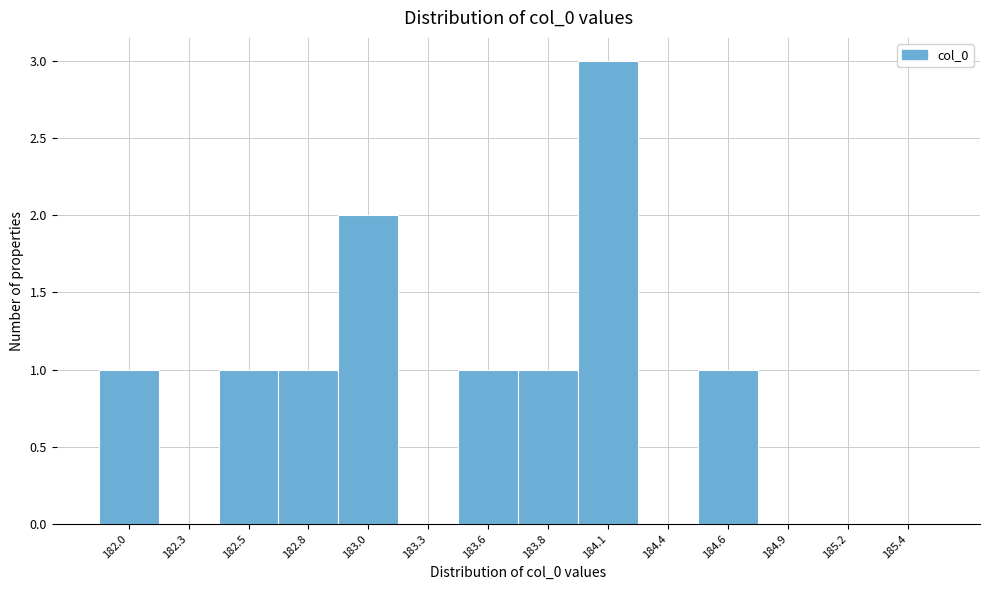

Reading right to left, extract all data points from this chart.

185.4=0	185.2=0	184.9=0	184.6=1	184.4=0	184.1=3	183.8=1	183.6=1	183.3=0	183.0=2	182.8=1	182.5=1	182.3=0	182.0=1